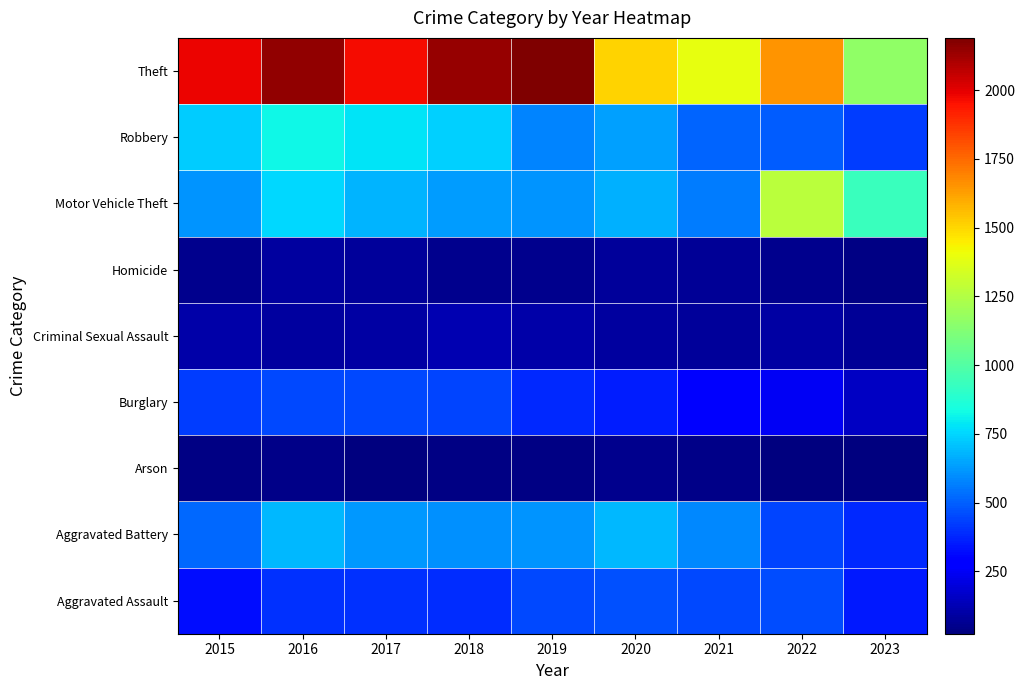

Count the number of categories in the chart.

9